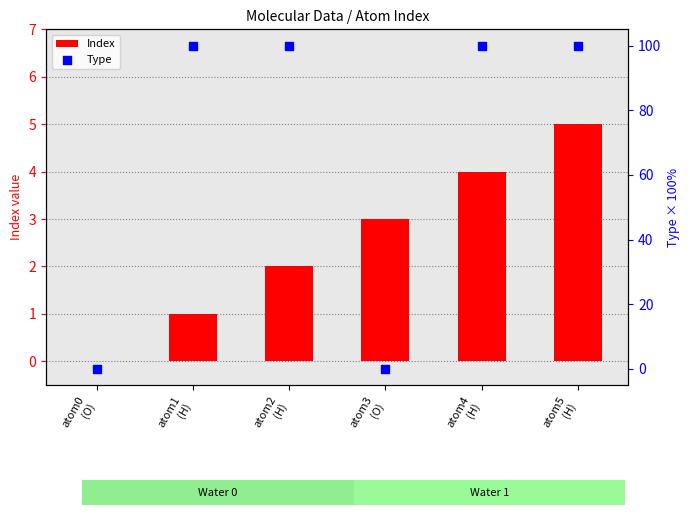

Is the value of Index at atom4
(H) greater than the value of Type at atom1
(H)?

No